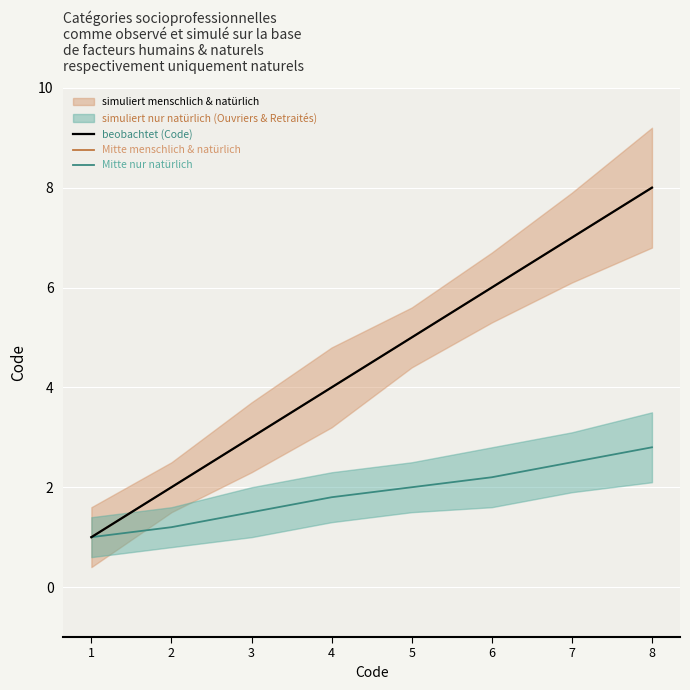

What is the highest value of the beobachtet (Code) series?

8.0